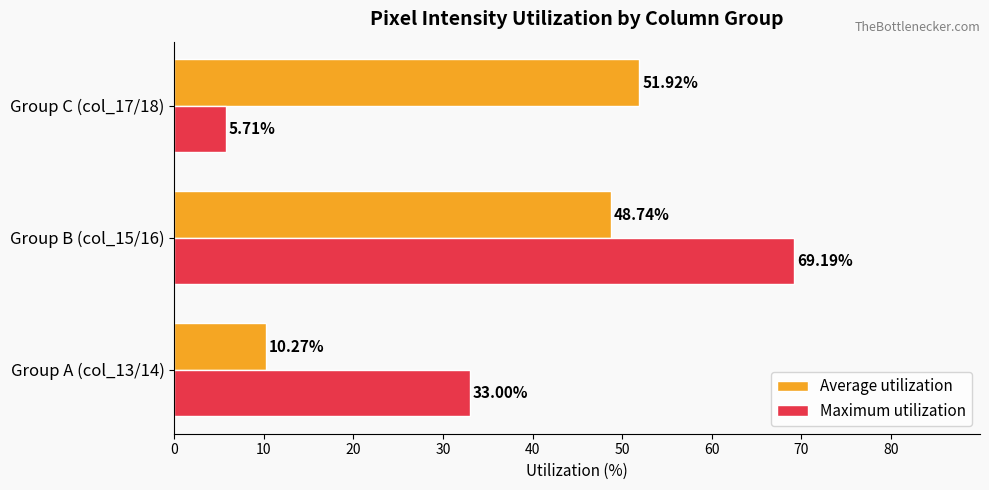

What are all the series names shown in the legend?

Average utilization, Maximum utilization